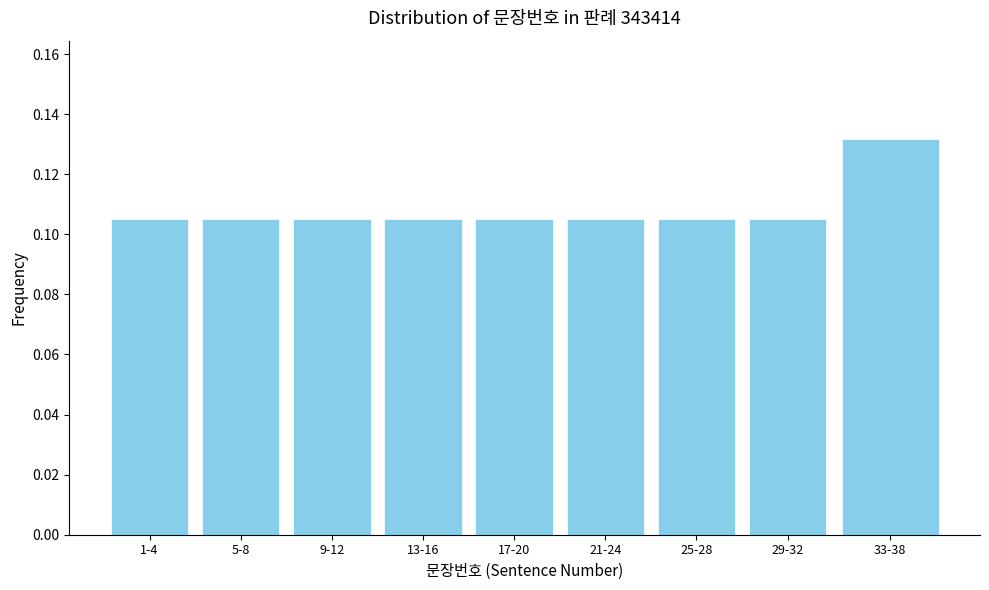

How many values are between 0 and 1?

9